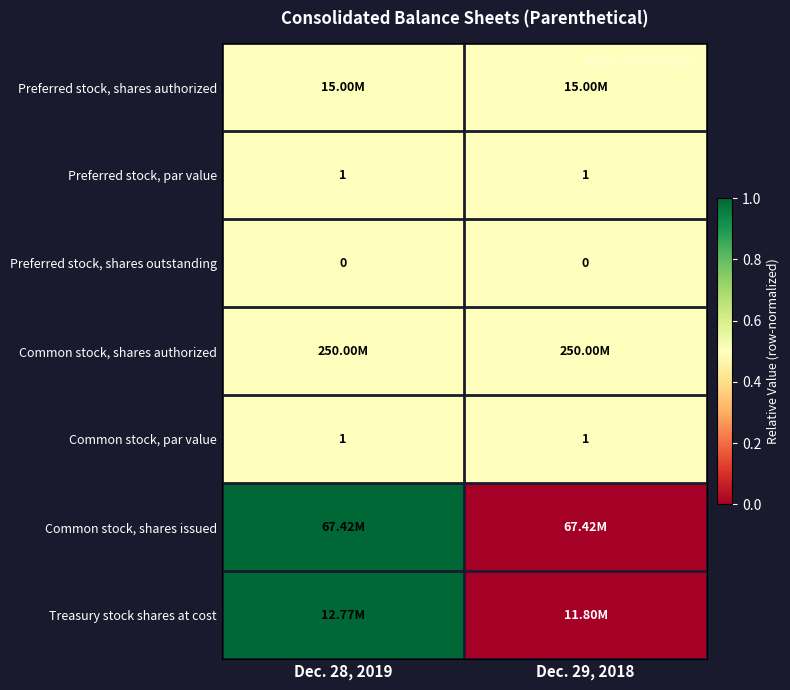

What is the average value of the Common stock, par value series?

1.0